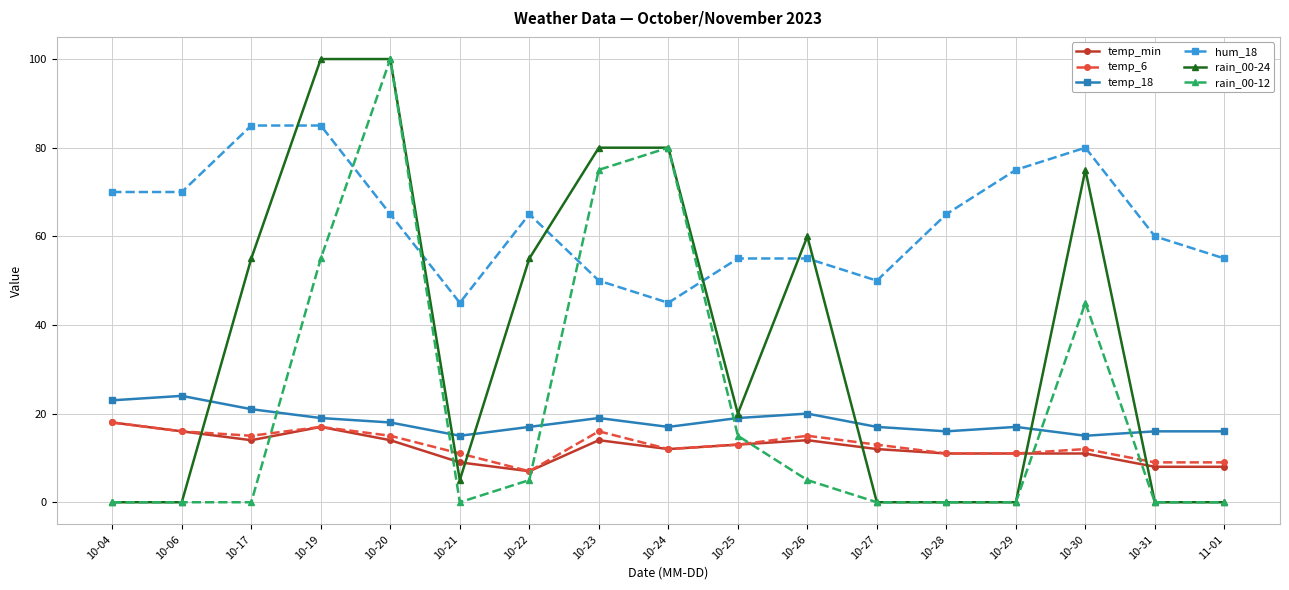

Between 10-25 and 10-28, which series saw the biggest shift?

rain_00-24